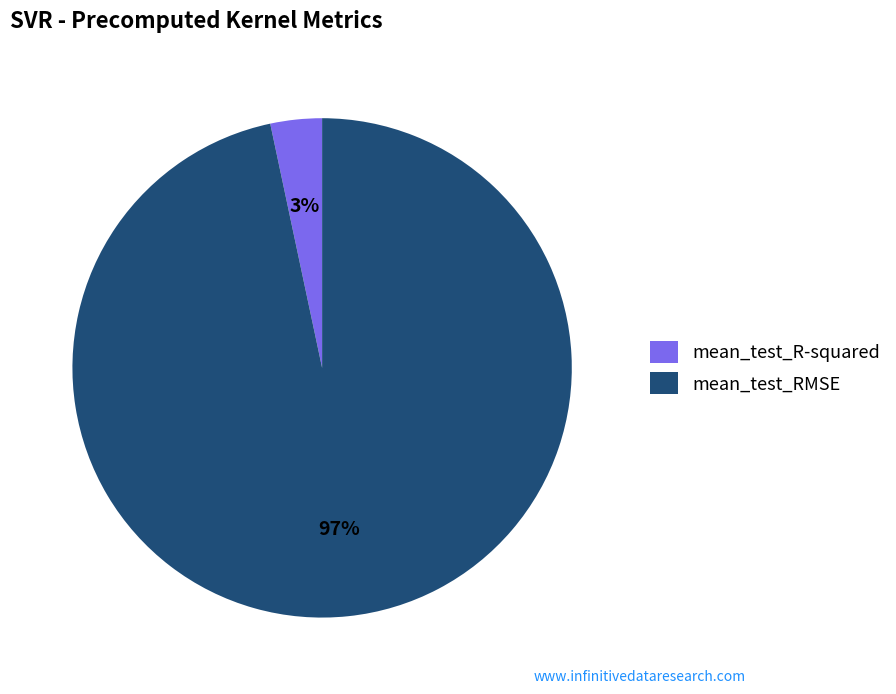

To the nearest percent, what portion does mean_test_R-squared represent?

3%